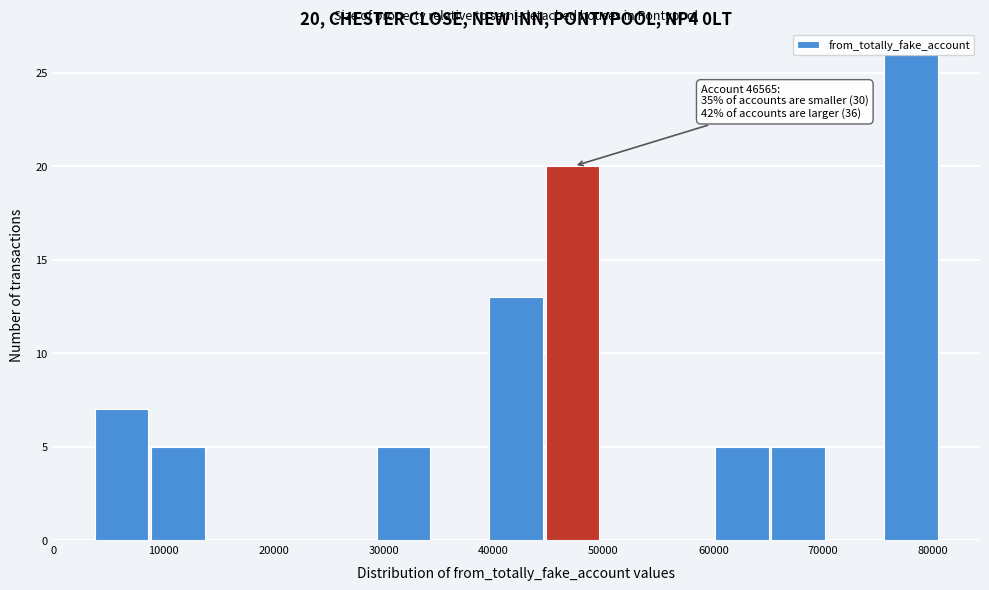

Over which range of the x-axis is the bar tallest?

76000 to 81000